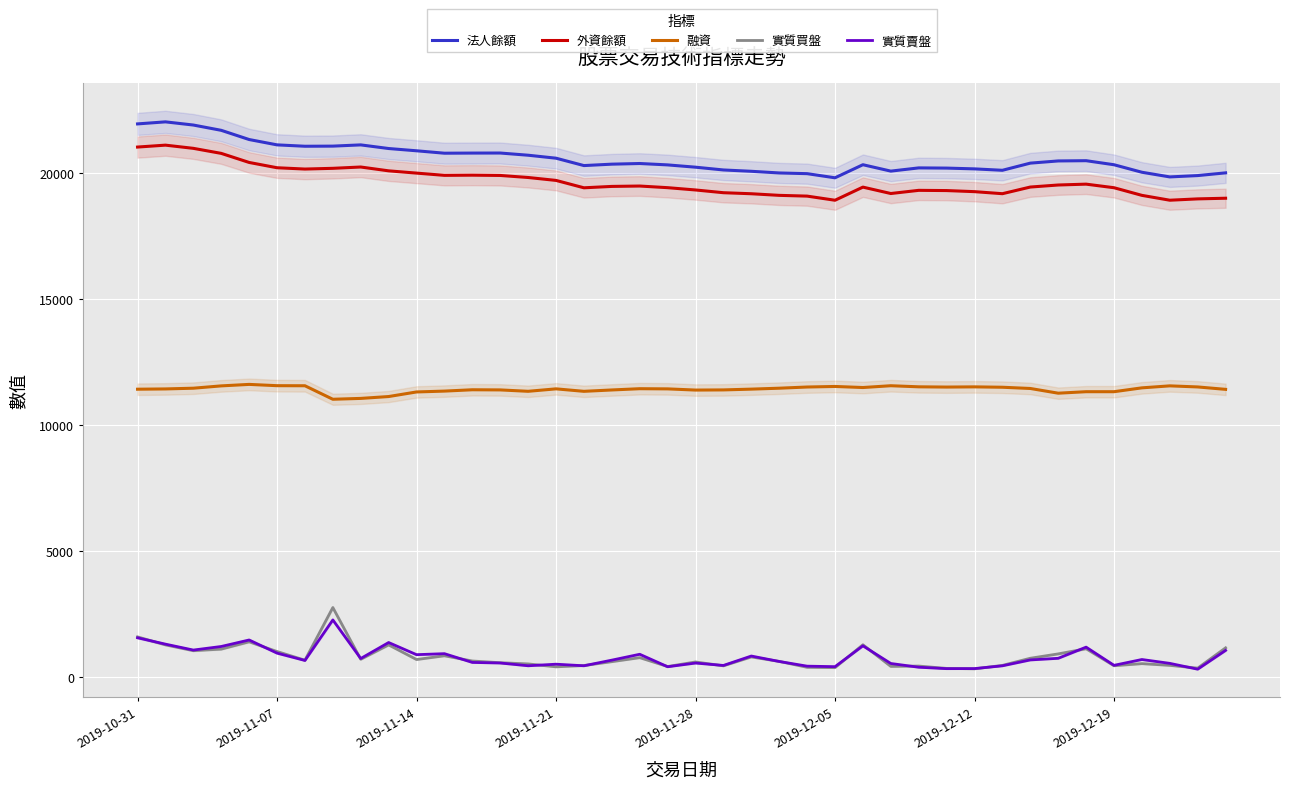

True or false: 實質買盤 and 法人餘額 intersect in this chart.

False